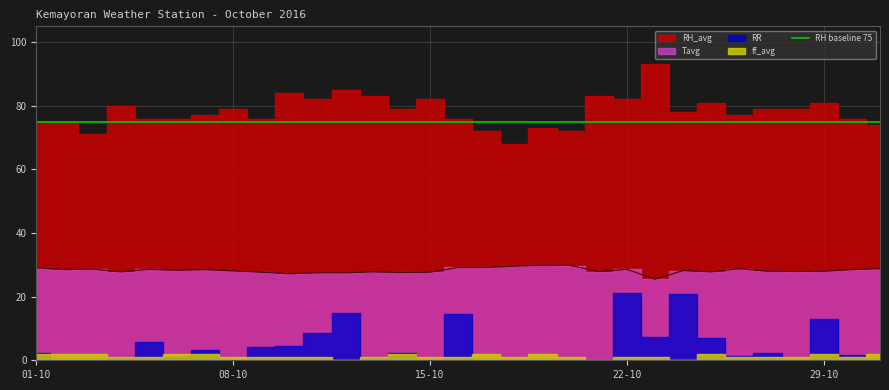

True or false: RR and Tavg cross at least once.

False